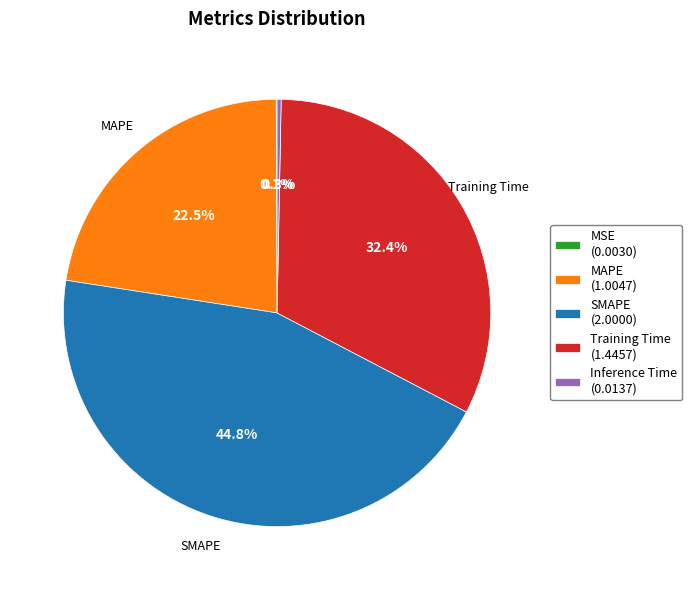

True or false: SMAPE accounts for 32% of the total.

False